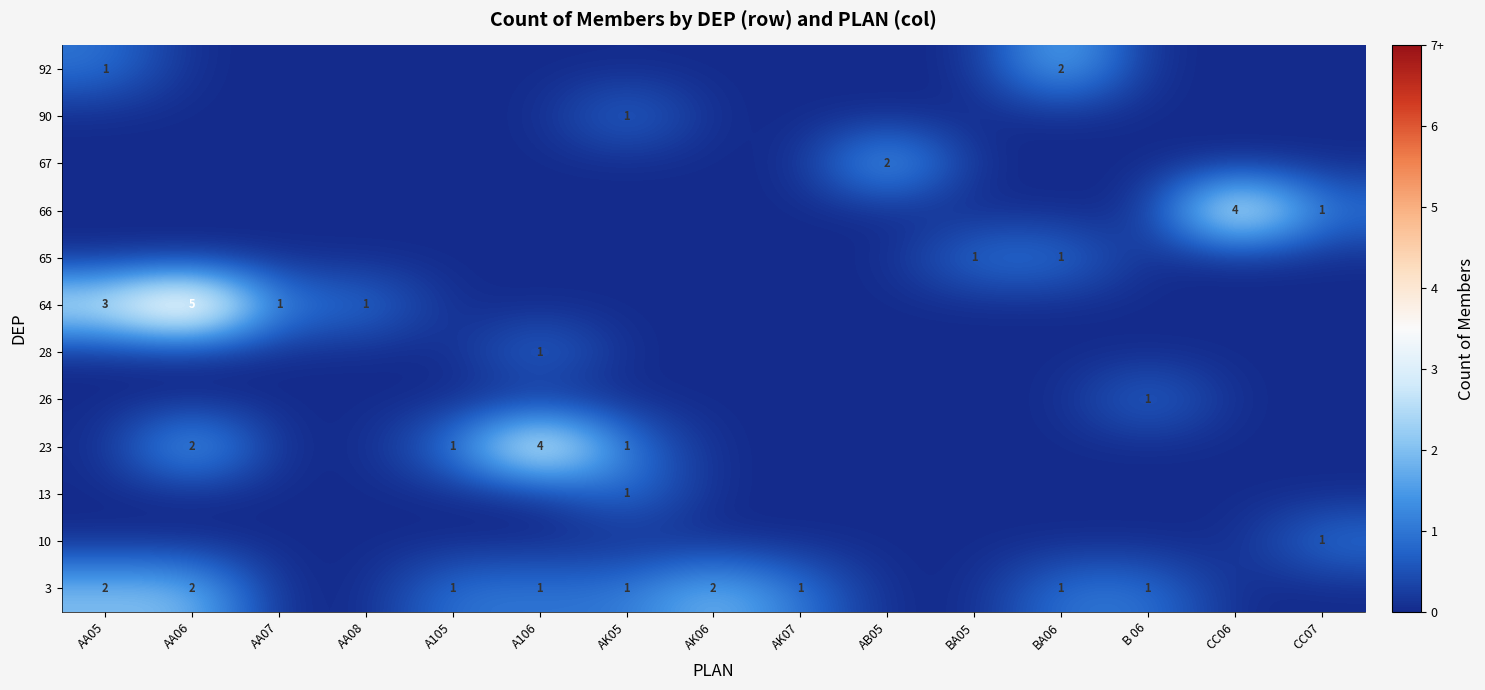

The value of 90 at AA05 is 0. True or false?

True